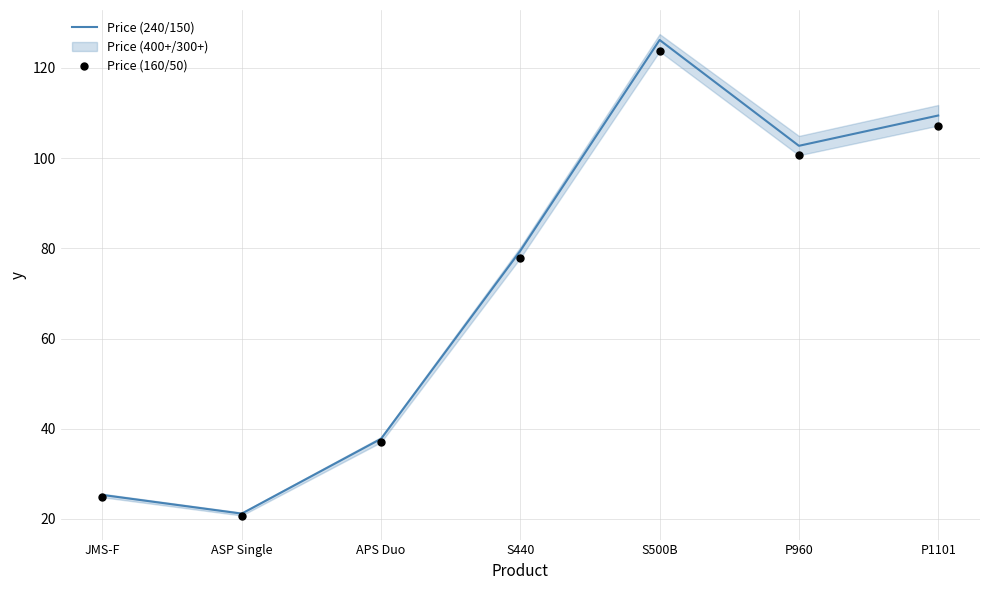

Which series has the largest total across all categories?

Price (240/150)